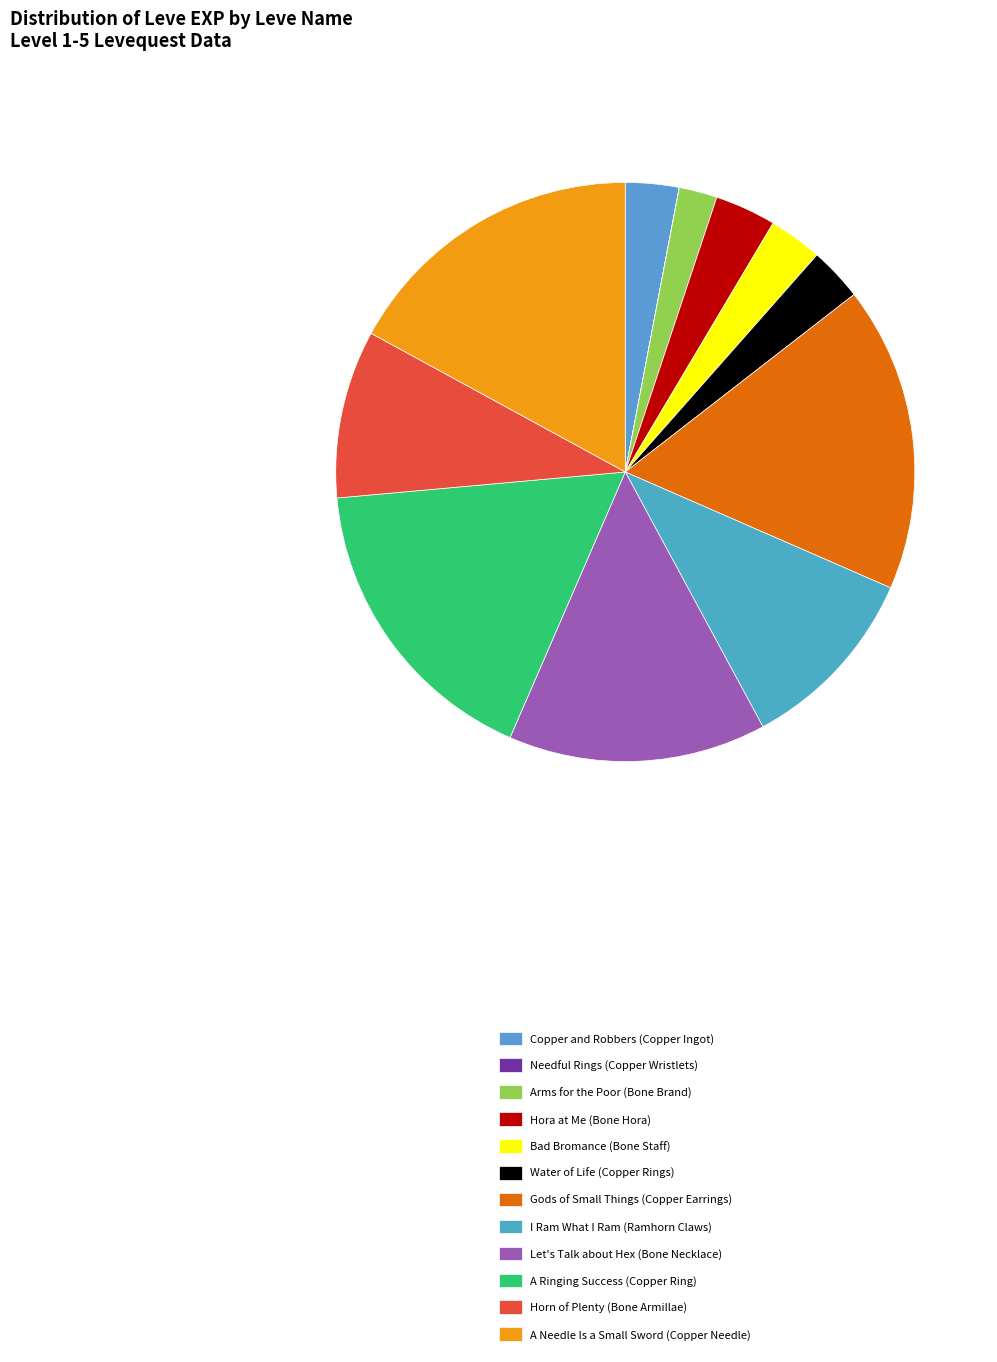

Is there any slice that represents more than half of the pie?

No